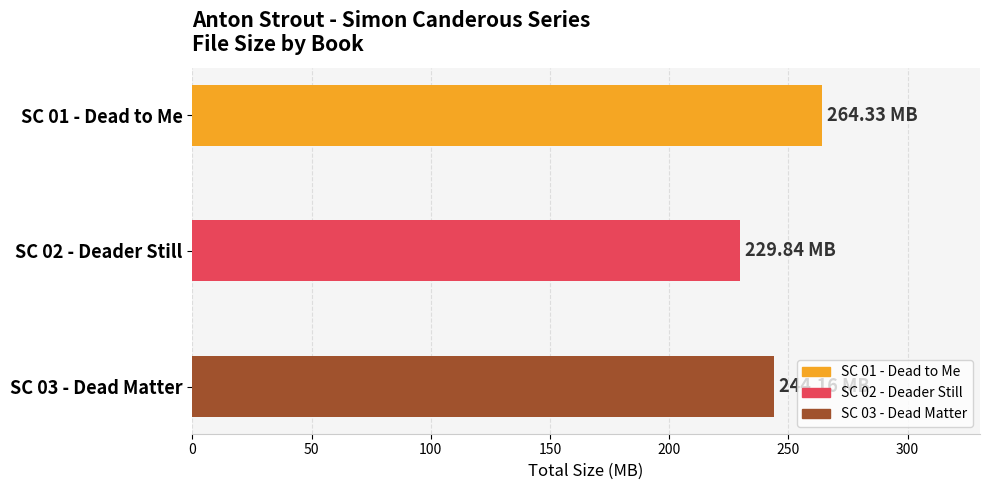

What is the sum of all values?

738.3